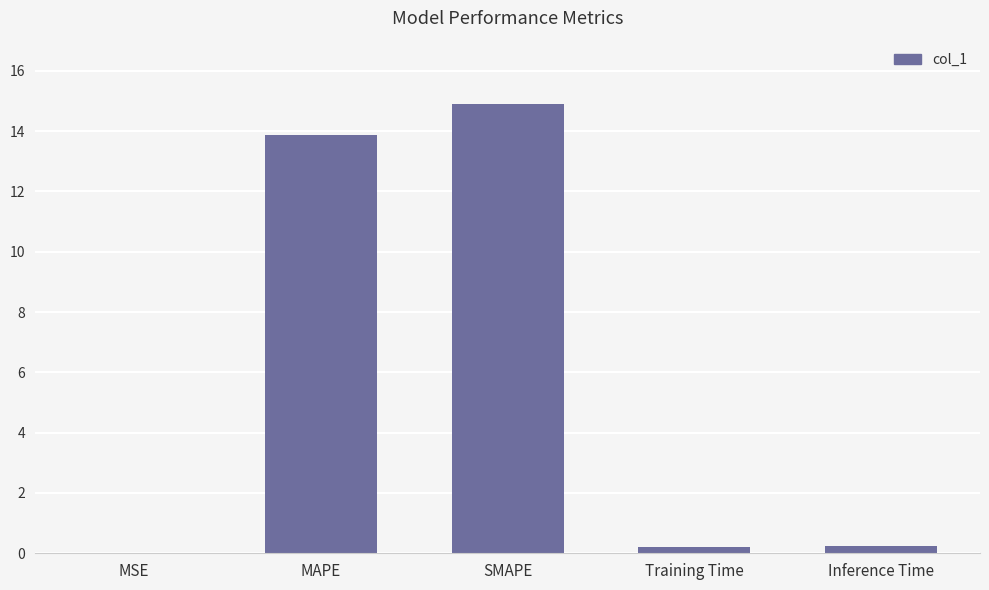

Are the bars horizontal?

No